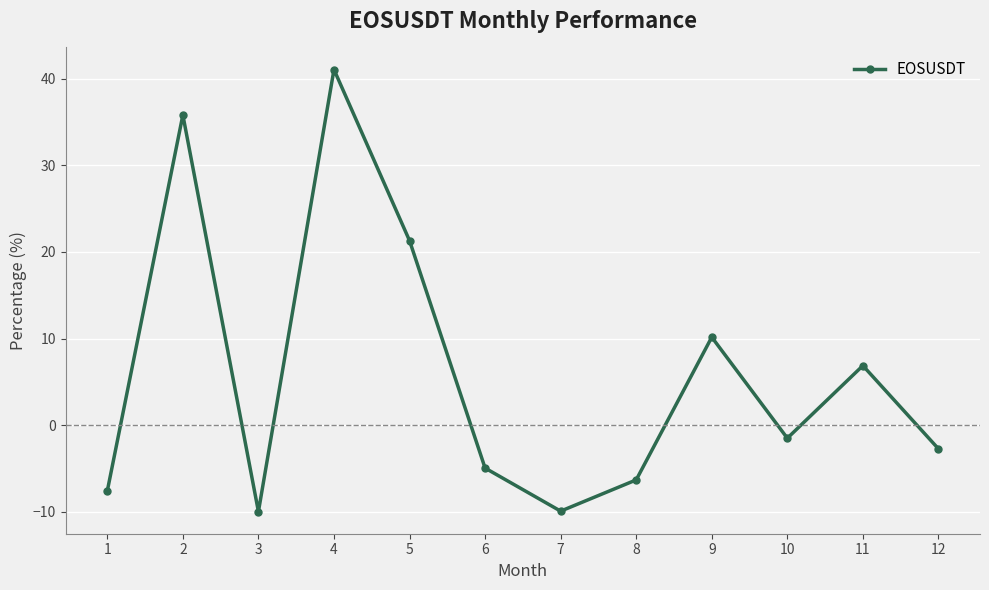

Which has a higher value, 10 or 7?

10